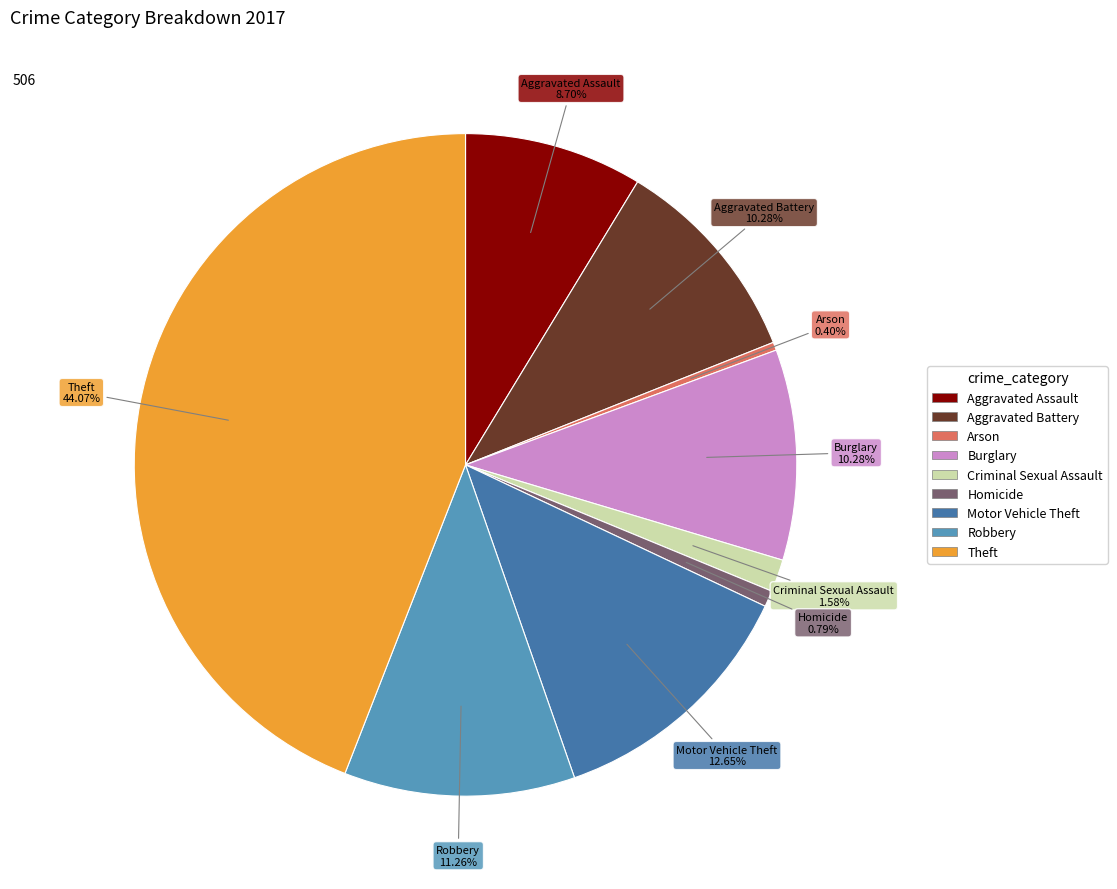

What is the ratio of the value at Homicide to the value at Burglary?

0.1